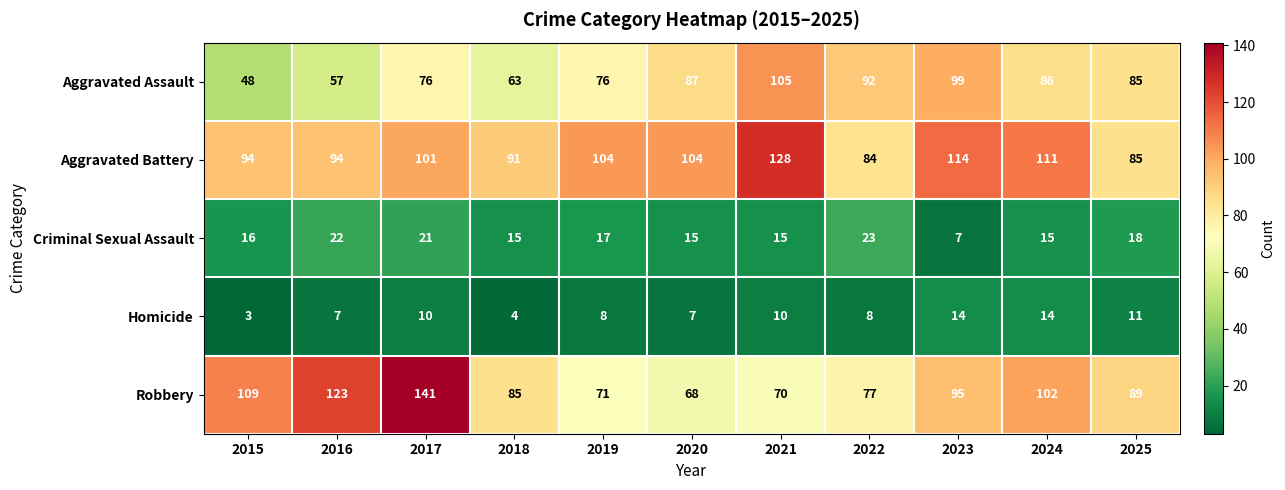

What is the spread (max minus min) of values at 2025?

78